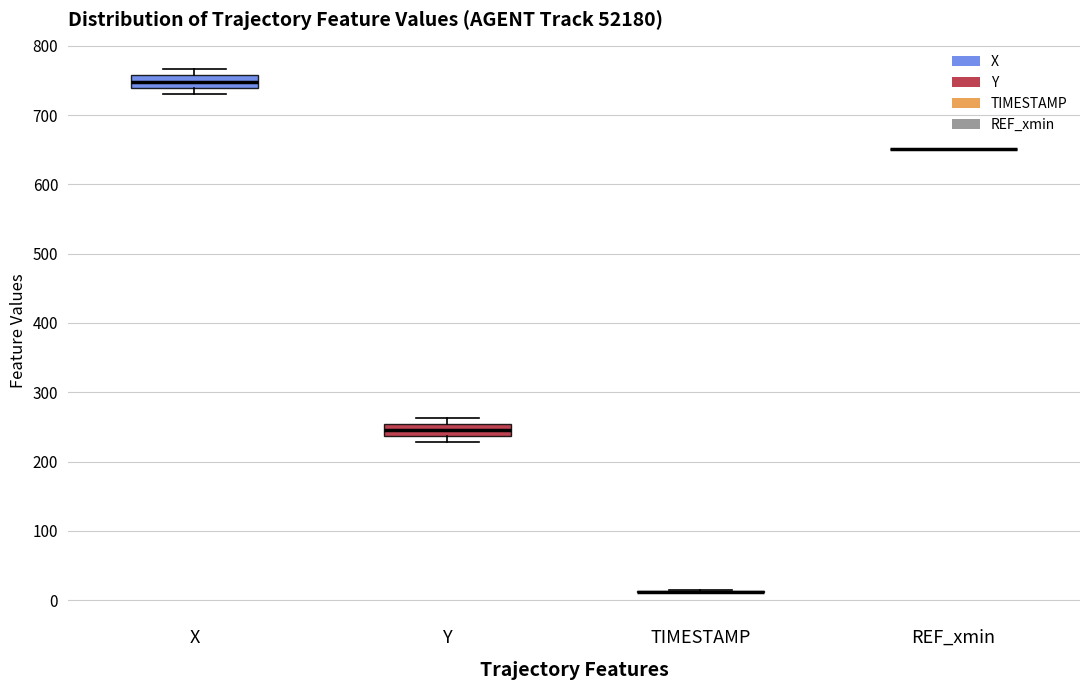

Reading left to right, transcribe this box plot: for each box, give where its median line is, the range the box spans, and where its two whiskers end, as read against the y-axis. The values are not printed on the chart, so give them approximately, as read against the axis.

X: median 750, box 740 to 760, whiskers 730 to 770
Y: median 250 (inside the box), box 240 to 250, whiskers 230 to 260
TIMESTAMP: box collapsed to a line at 10, whiskers 10 to 10
REF_xmin: box collapsed to a line at 650, whiskers 650 to 650